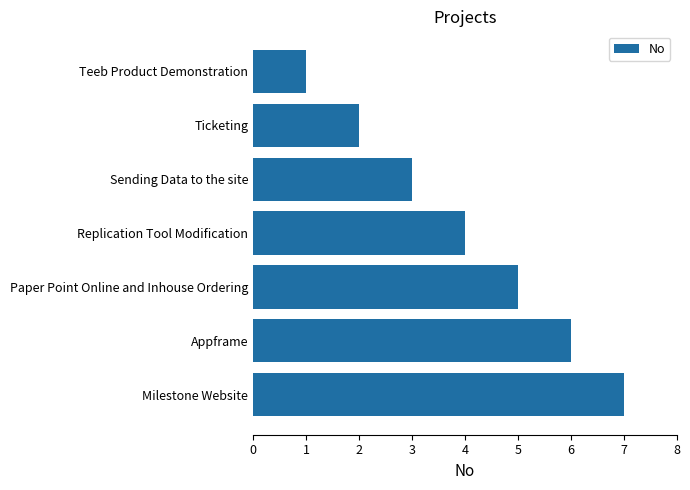

The value at Appframe is 10. True or false?

False